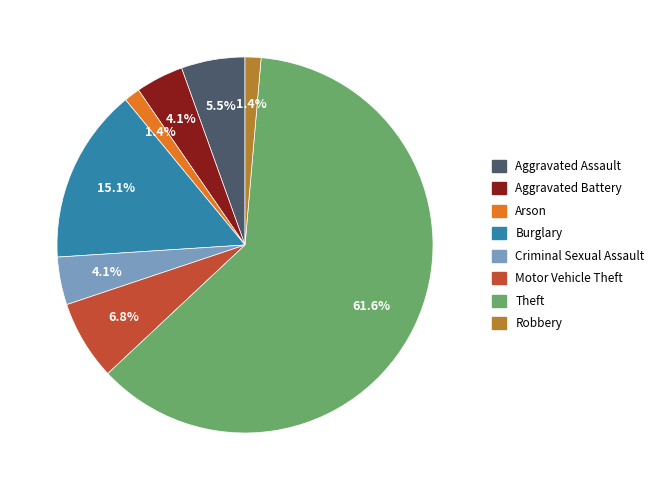

Between Aggravated Battery and Motor Vehicle Theft, which is larger?

Motor Vehicle Theft